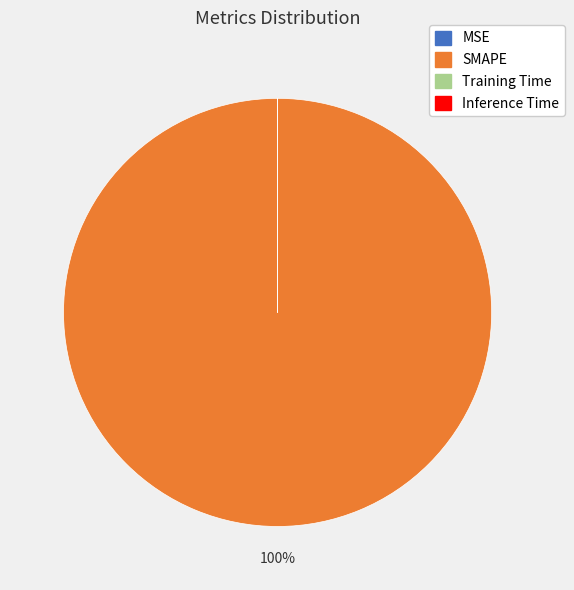

To the nearest percent, what is the difference between the largest and smallest slice percentages?

100%